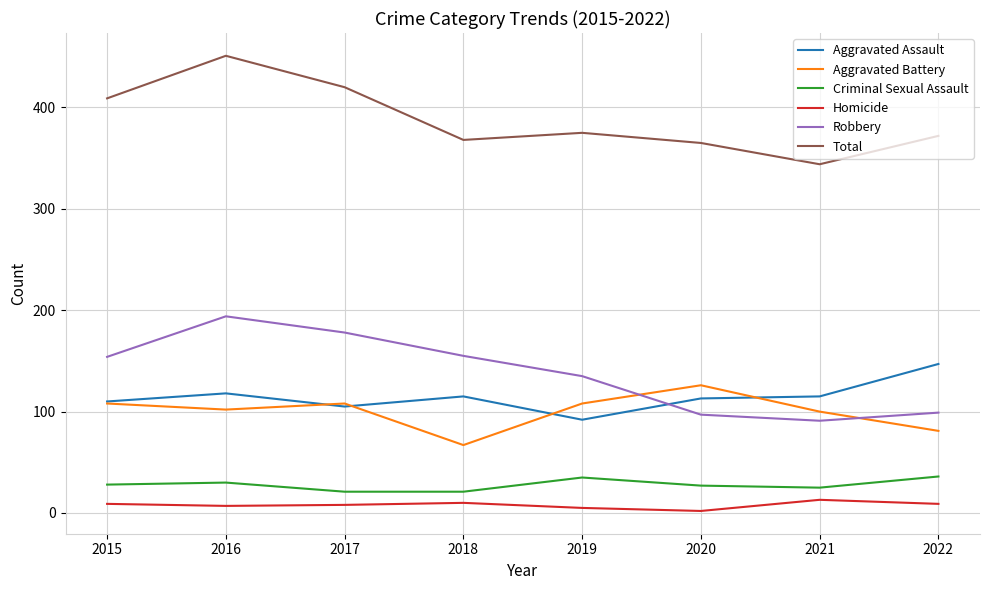

Which series has the largest total across all categories?

Total